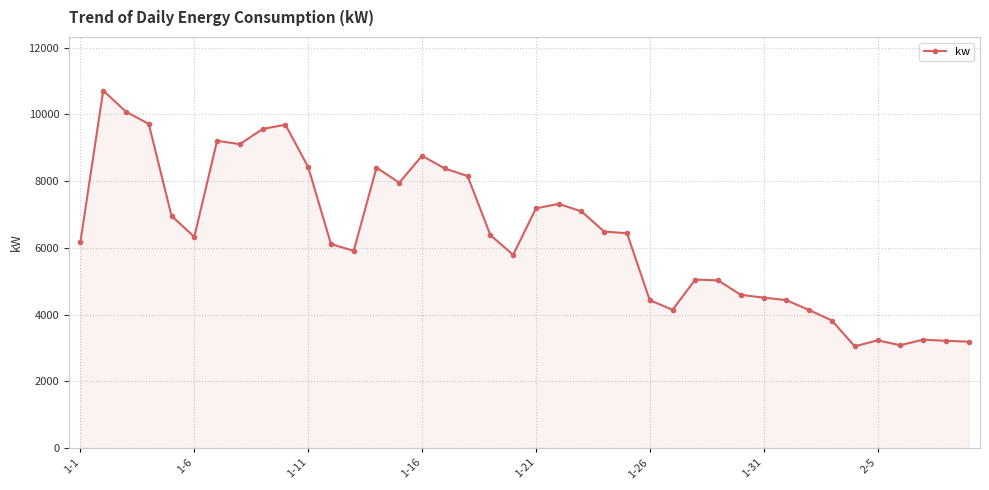

True or false: there are more than 0 points higher than both neighbors.

True